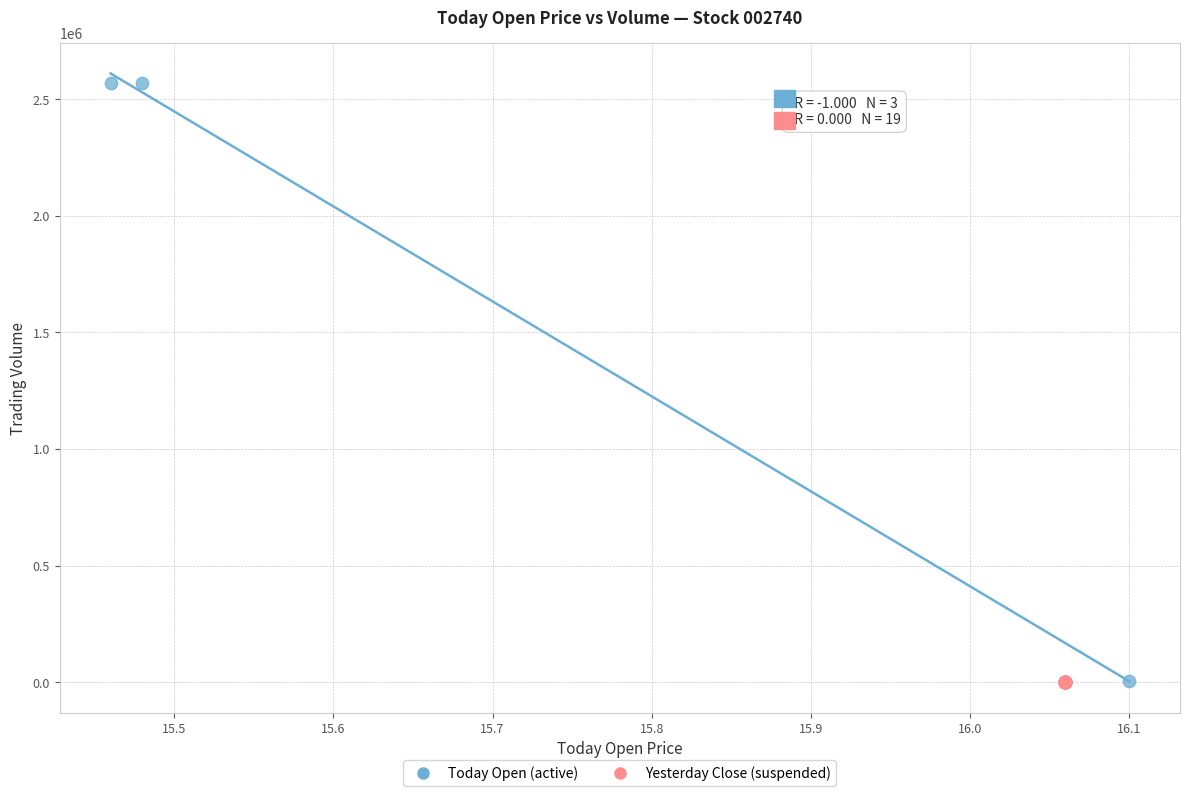

Which series contains the highest Y value?

Today Open (active)